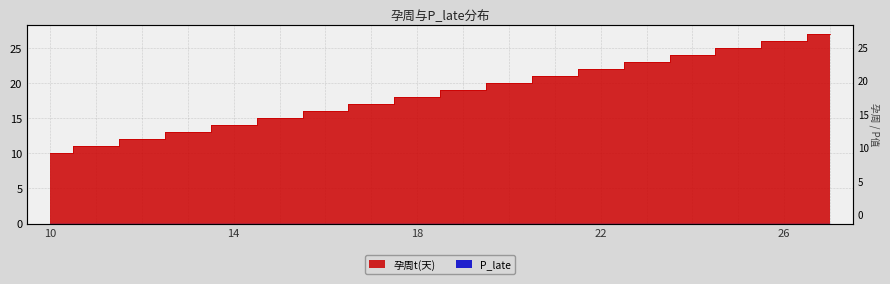

True or false: the data has more than 2 interior local peaks.

False